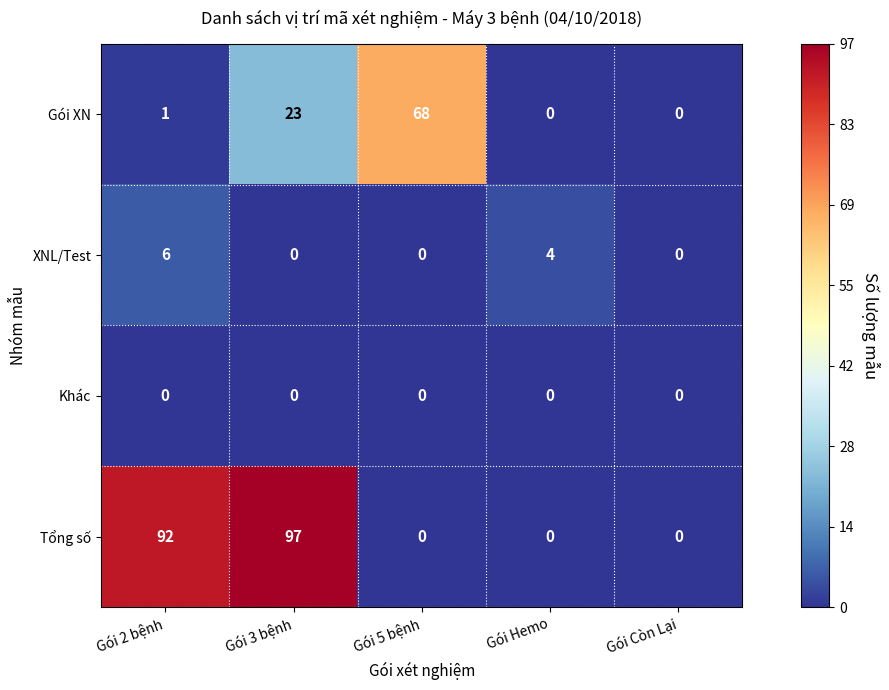

What is the greatest value displayed?

97